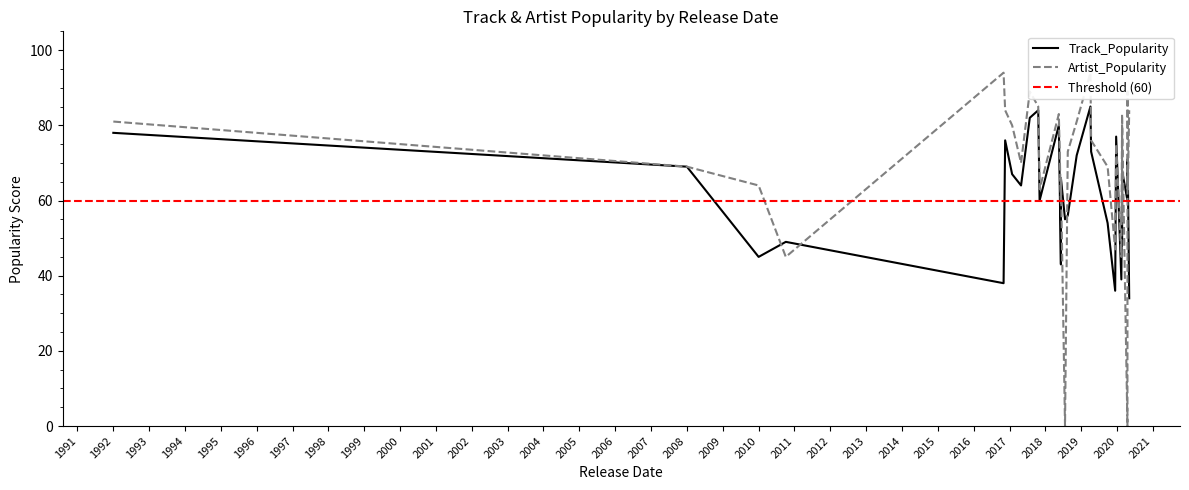

What are all the series names shown in the legend?

Track_Popularity, Artist_Popularity